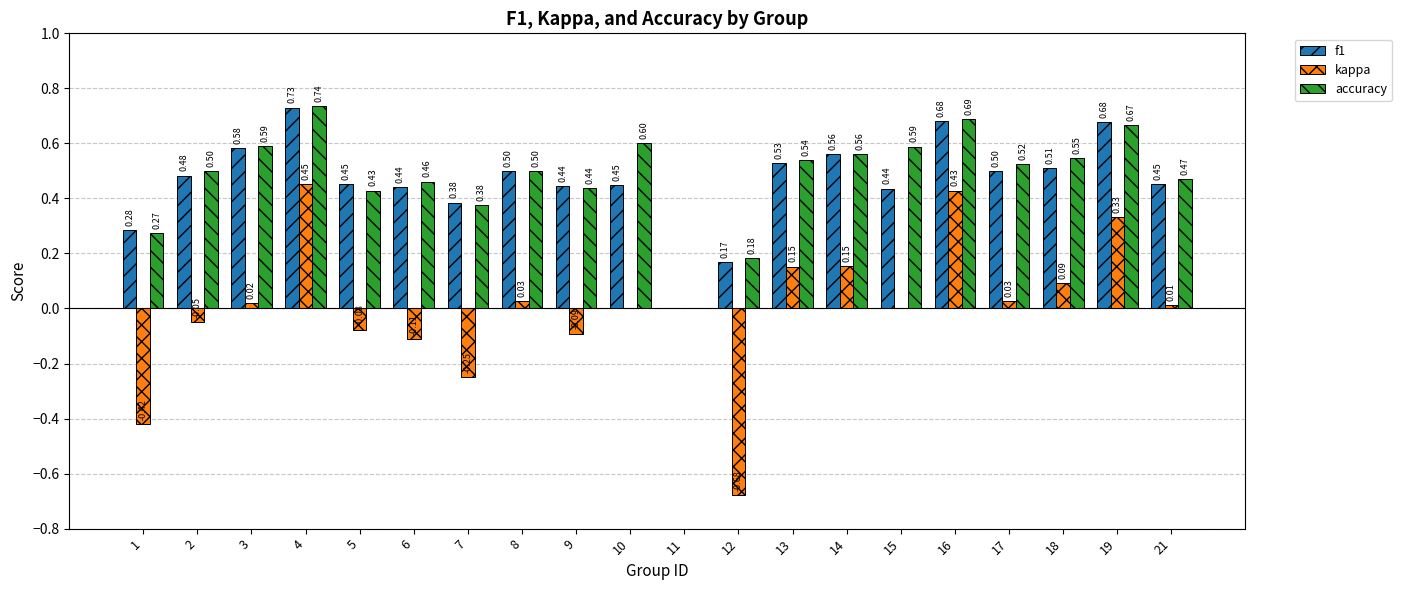

Is the value of f1 at 8 greater than the value of accuracy at 3?

No